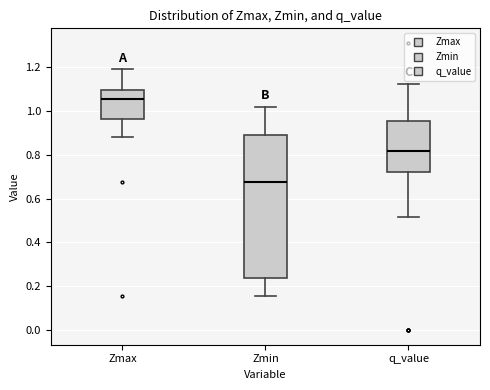

Reading left to right, transcribe this box plot: for each box, give where its median line is, the range the box spans, and where its two whiskers end, as read against the y-axis. The values are not printed on the chart, so give them approximately, as read against the axis.

Zmax: median 1.06, box 0.96 to 1.10, whiskers 0.88 to 1.18
Zmin: median 0.68, box 0.24 to 0.88, whiskers 0.16 to 1.02
q_value: median 0.82, box 0.72 to 0.96, whiskers 0.52 to 1.12